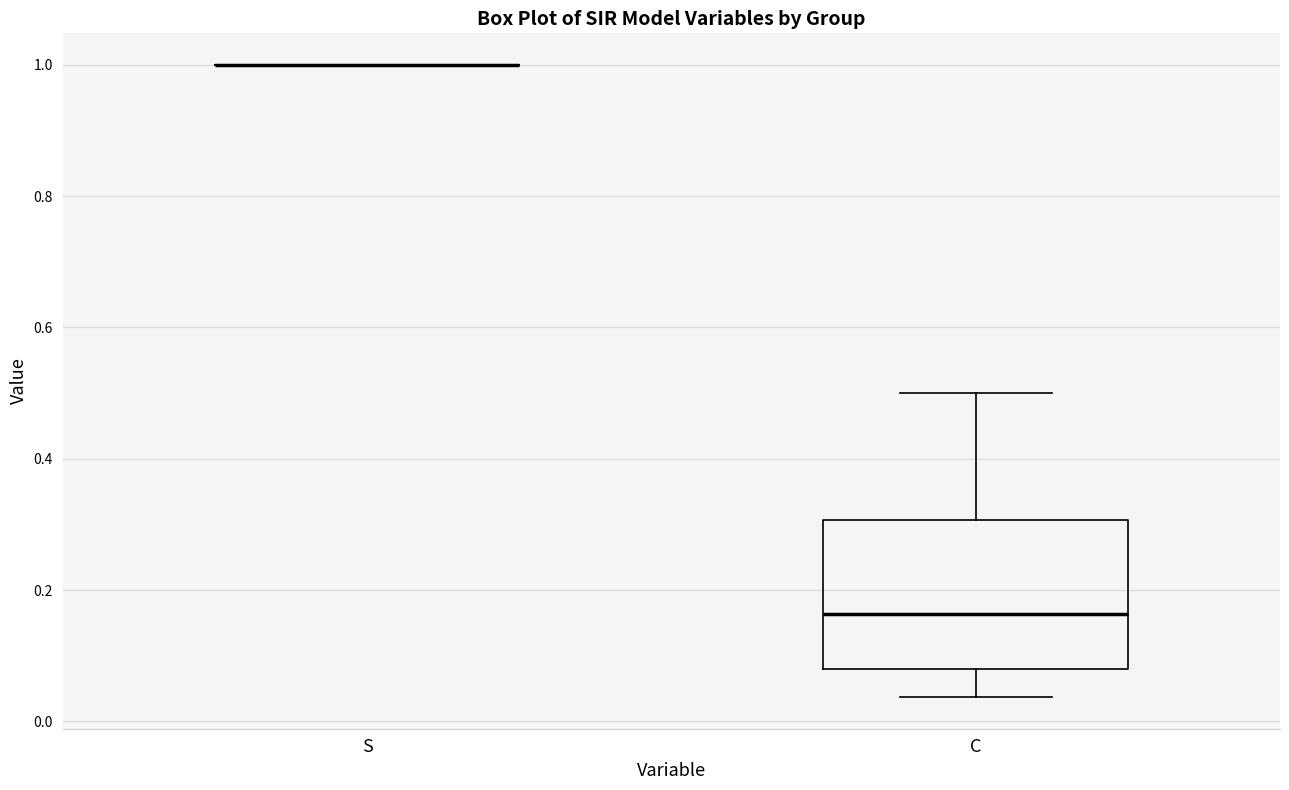

Which box is the tallest, from its lower edge to its upper edge?

C